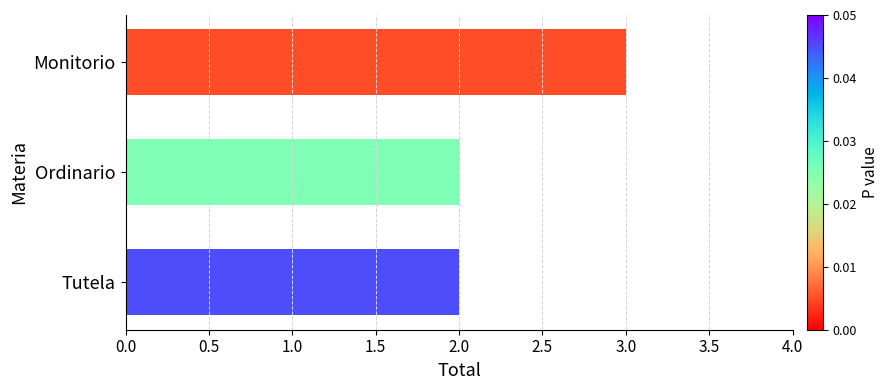

What is the sum of all values?

7